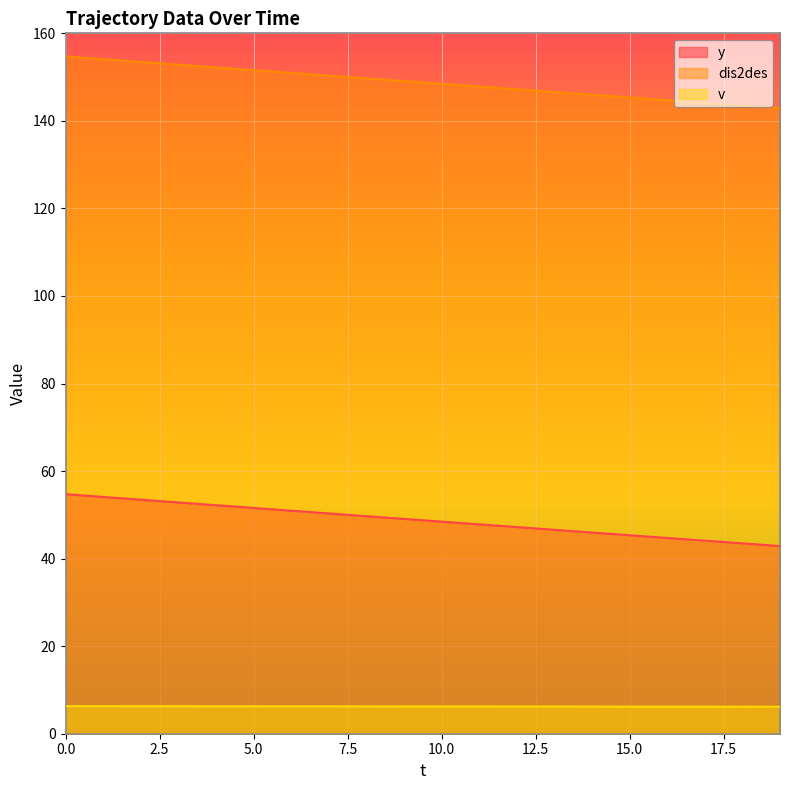

True or false: v and dis2des cross at least once.

False